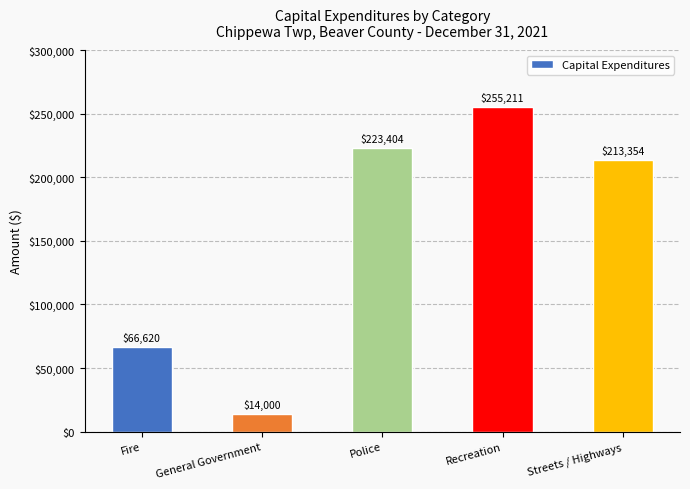

Does the chart contain stacked bars?

No